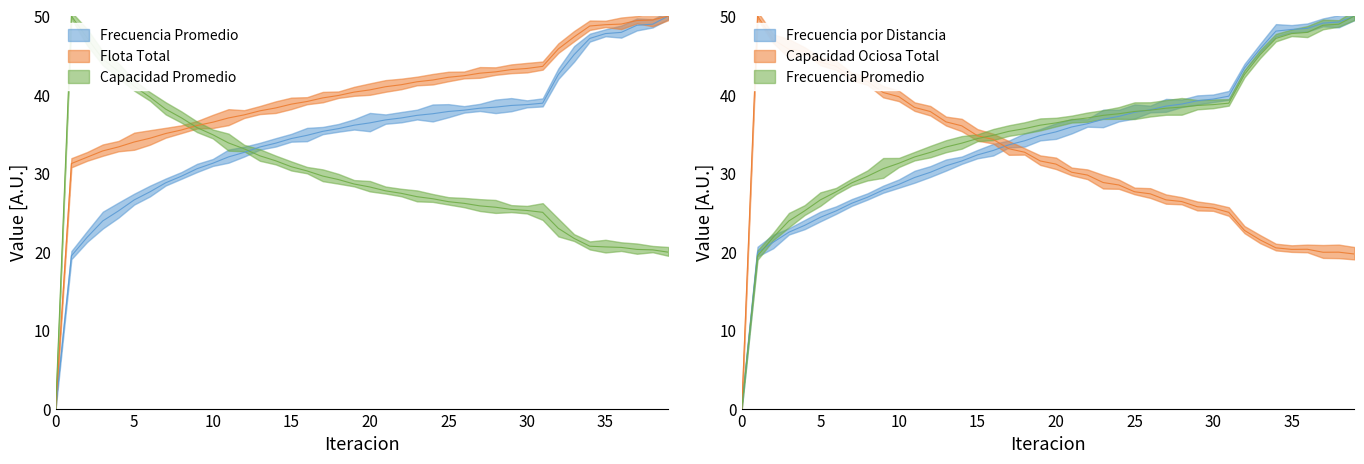

Between 34 and 12, which is larger?

34